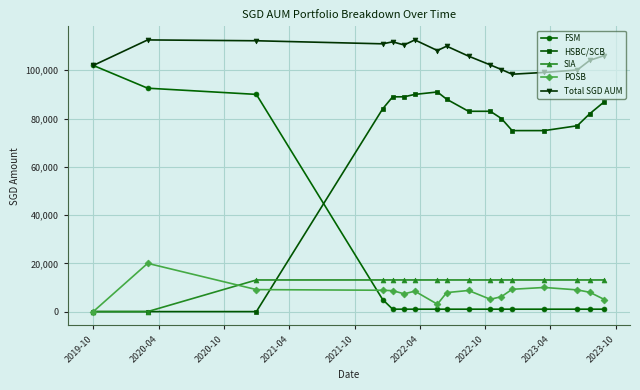

What is the greatest value displayed?

112574.0